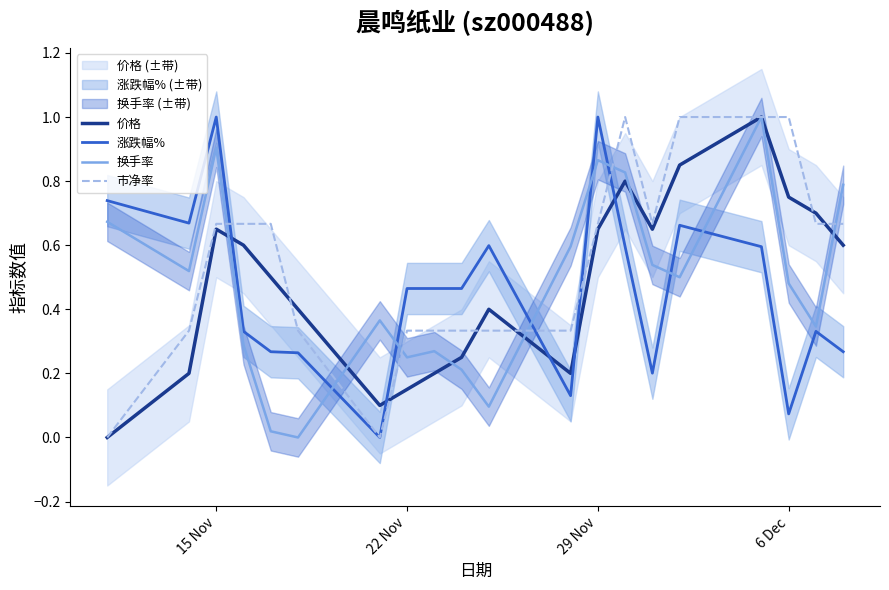

Where is the first local maximum for 价格?

15 Nov